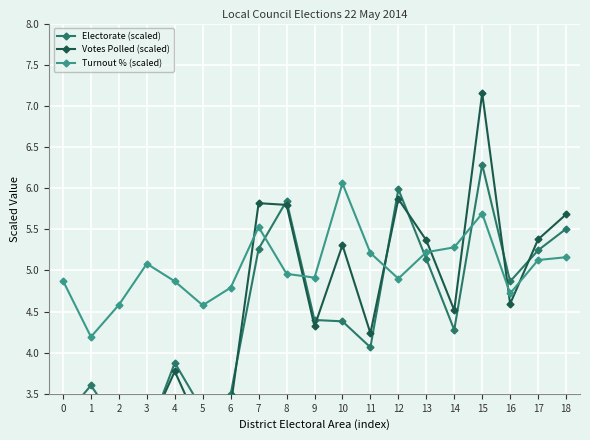

The value of Turnout % (scaled) at 9 is 2.3. True or false?

False